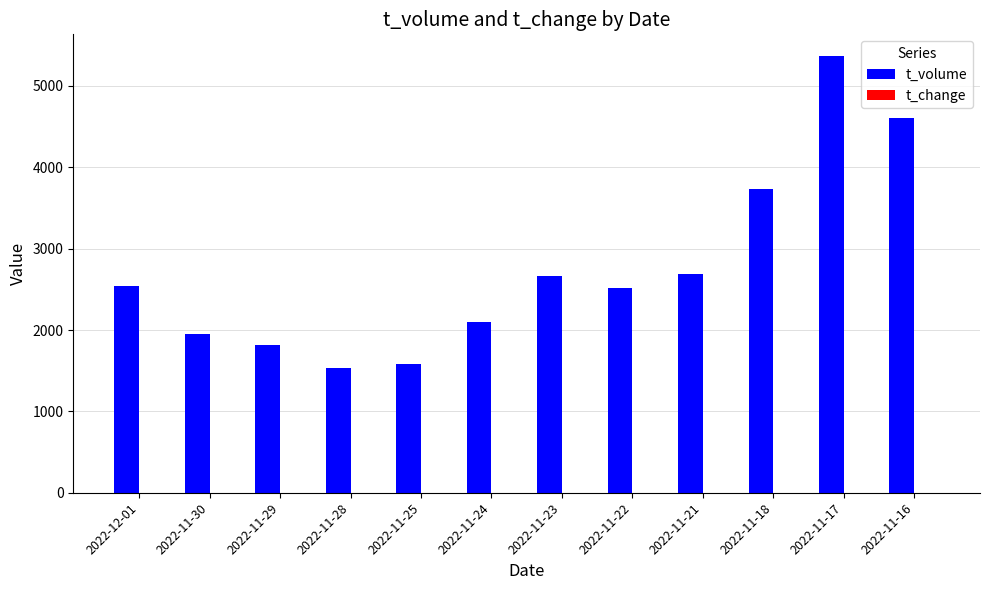

What is the total value across all series at 2022-11-28?

1528.8